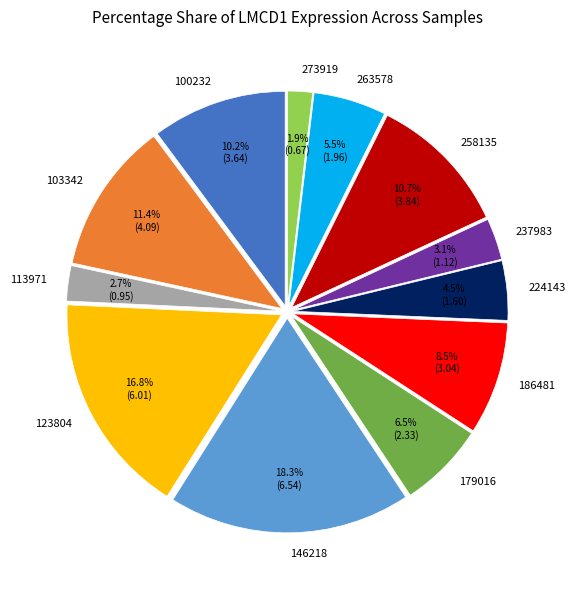

Which slice is the largest?

146218